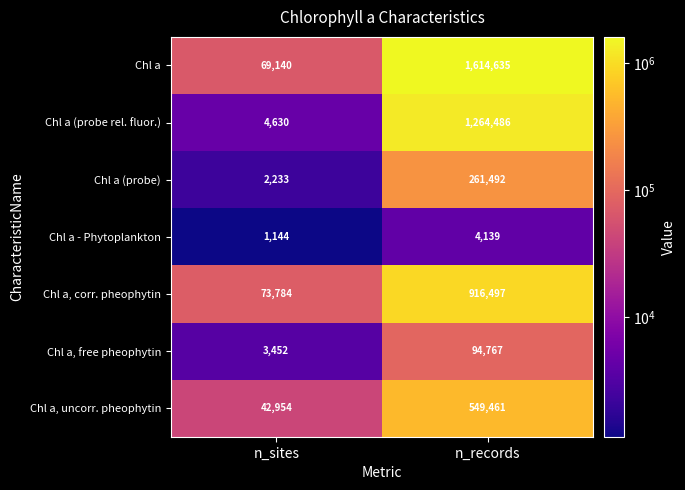

What is the average value of the Chl a, free pheophytin series?

49110